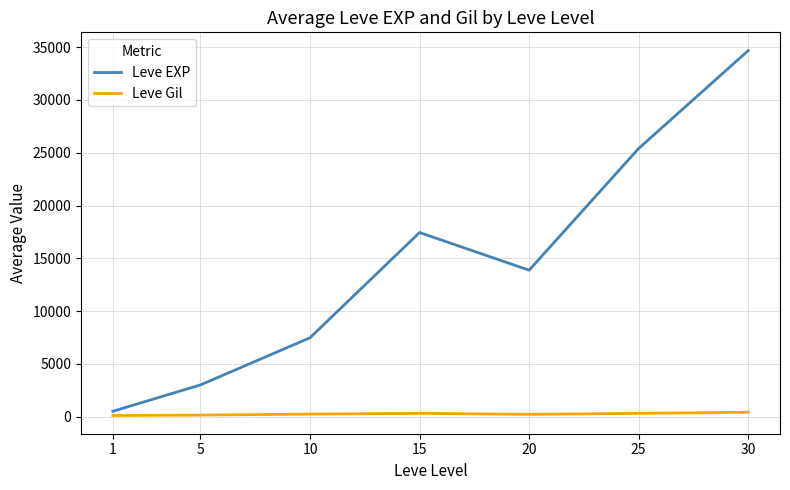

The value of Leve Gil at 30 is 416.0. True or false?

True